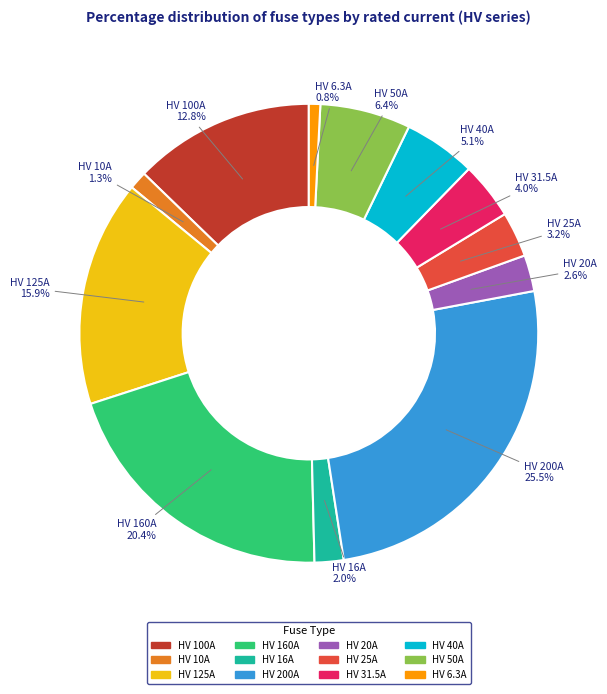

Between HV 31.5A and HV 10A, which is larger?

HV 31.5A